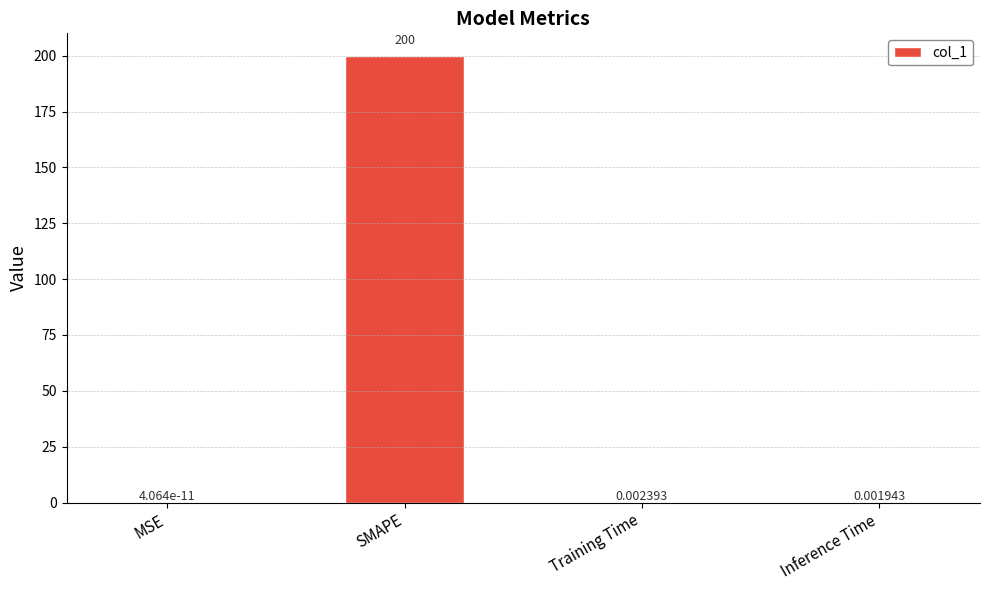

Between MSE and Training Time, which is larger?

Training Time